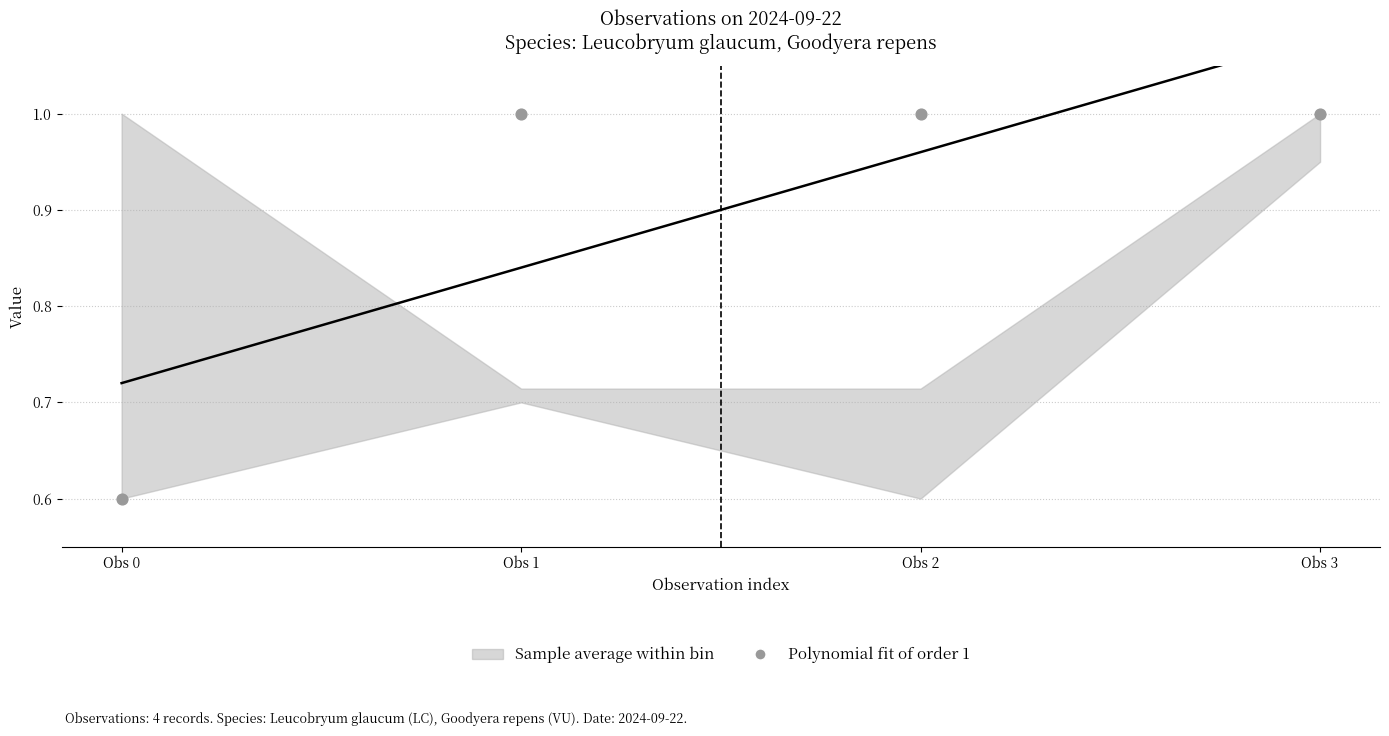

What is the total value across all series at Obs 3?

2.1